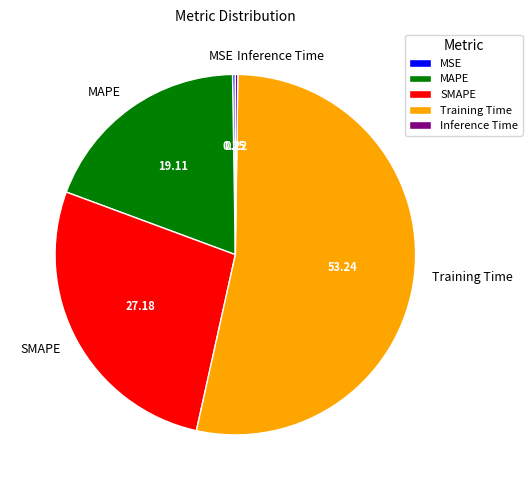

Between MAPE and Training Time, which is larger?

Training Time